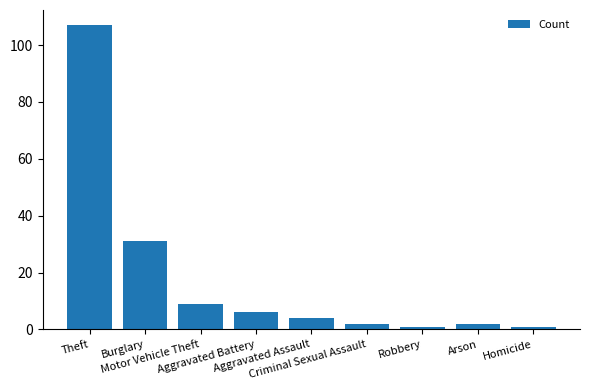

What is the sum of all values?

163